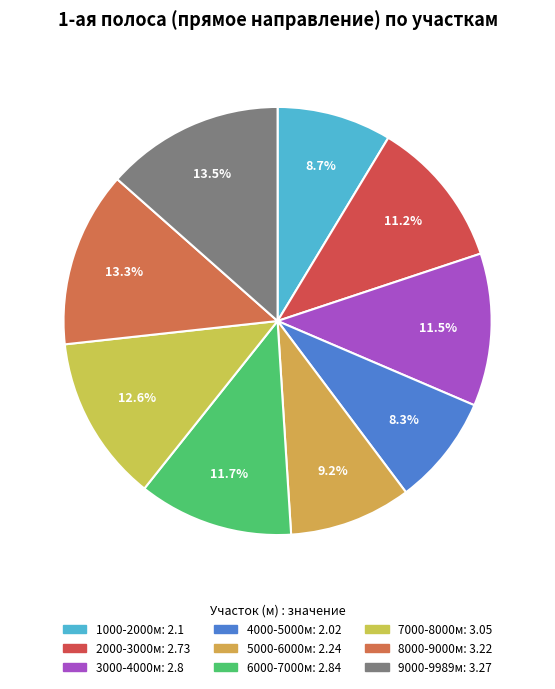

How many segments does this pie chart have?

9